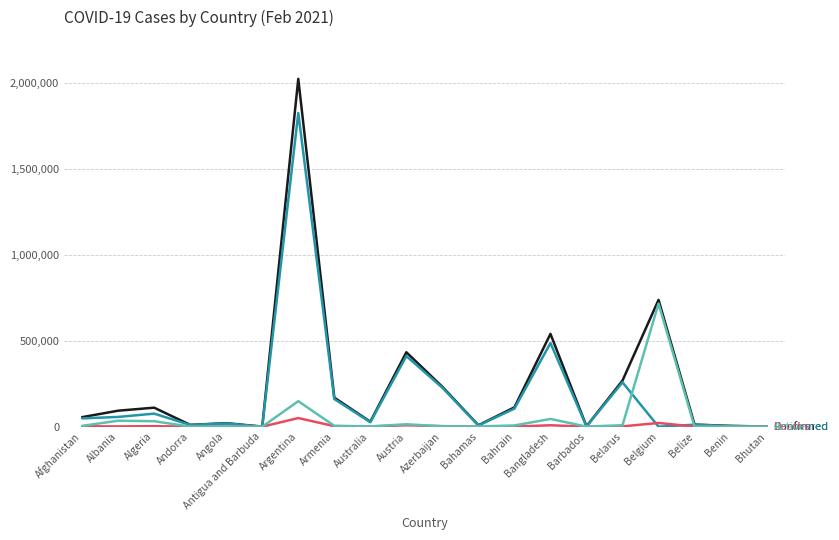

What position from the left is Australia?

9